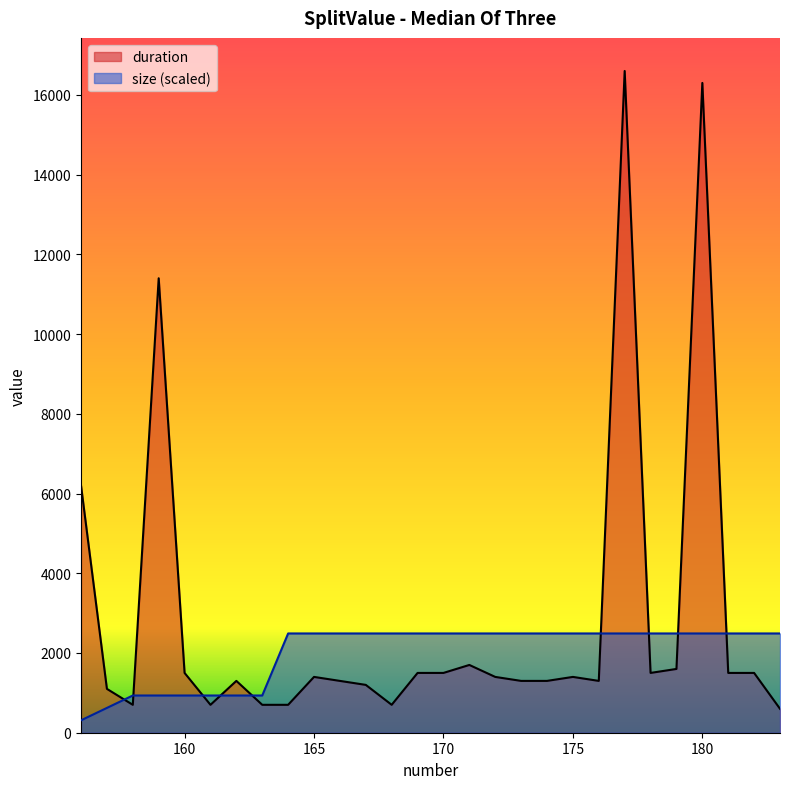

At which category does duration reach its first local valley?

158